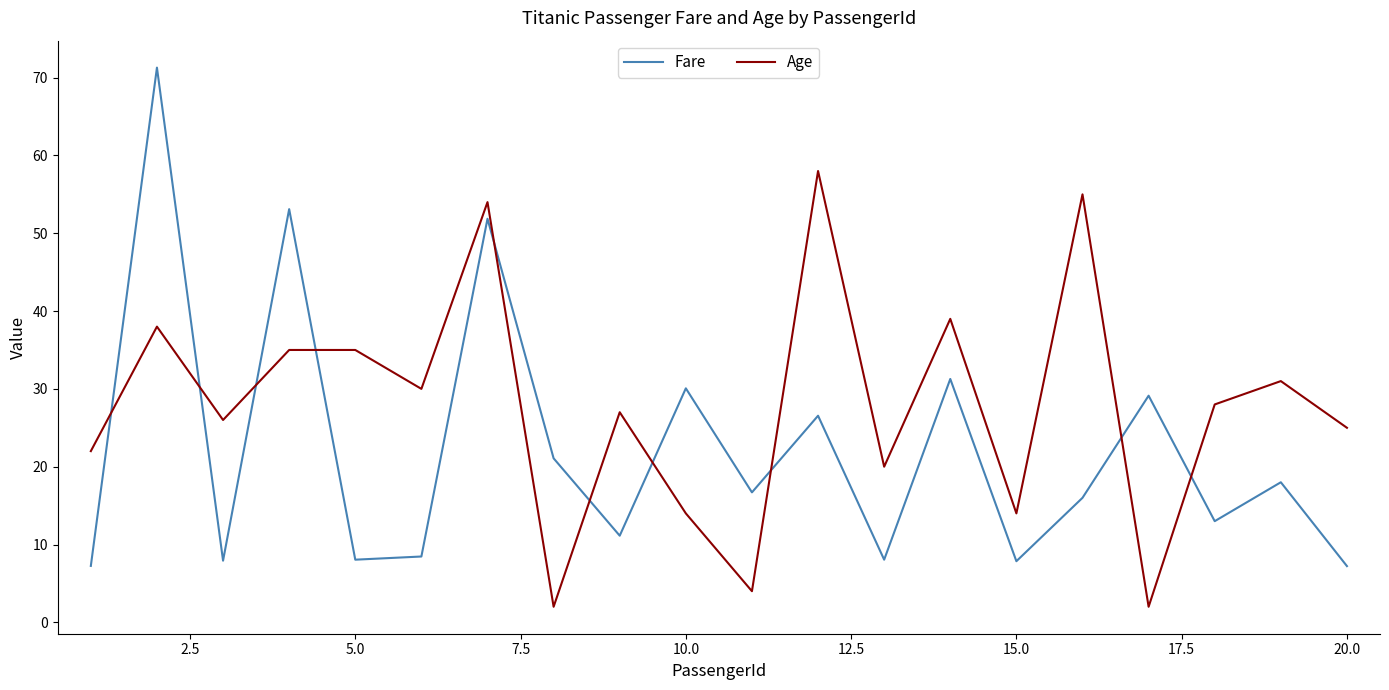

Rank the series by their average value, from lowest to highest.

Fare, Age